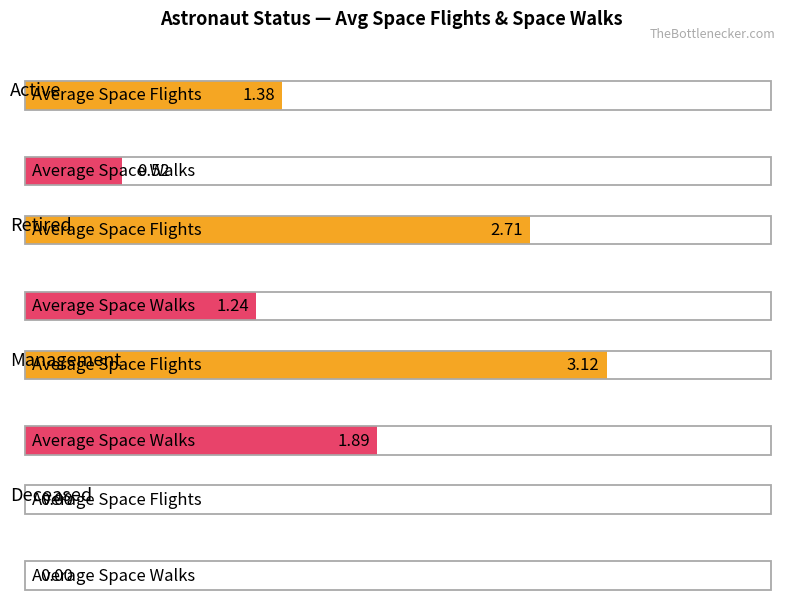

What is the average value of the Average Space Walks series?

0.9